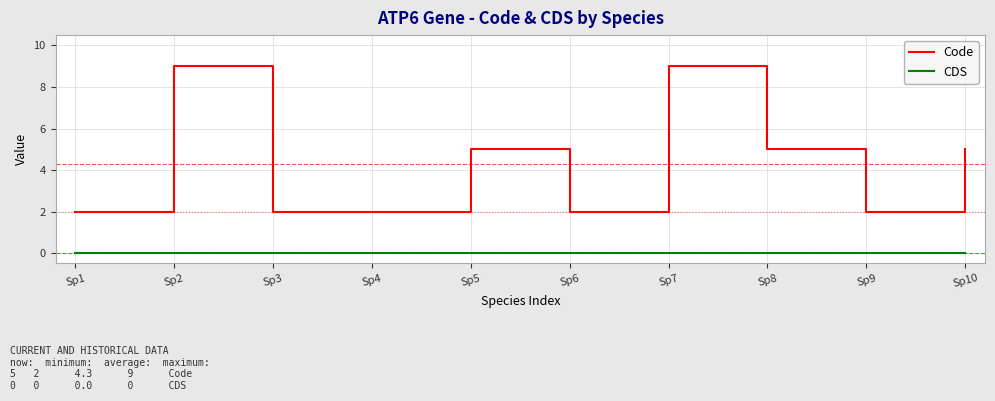

What is the difference between the highest and lowest values at Sp8?

5